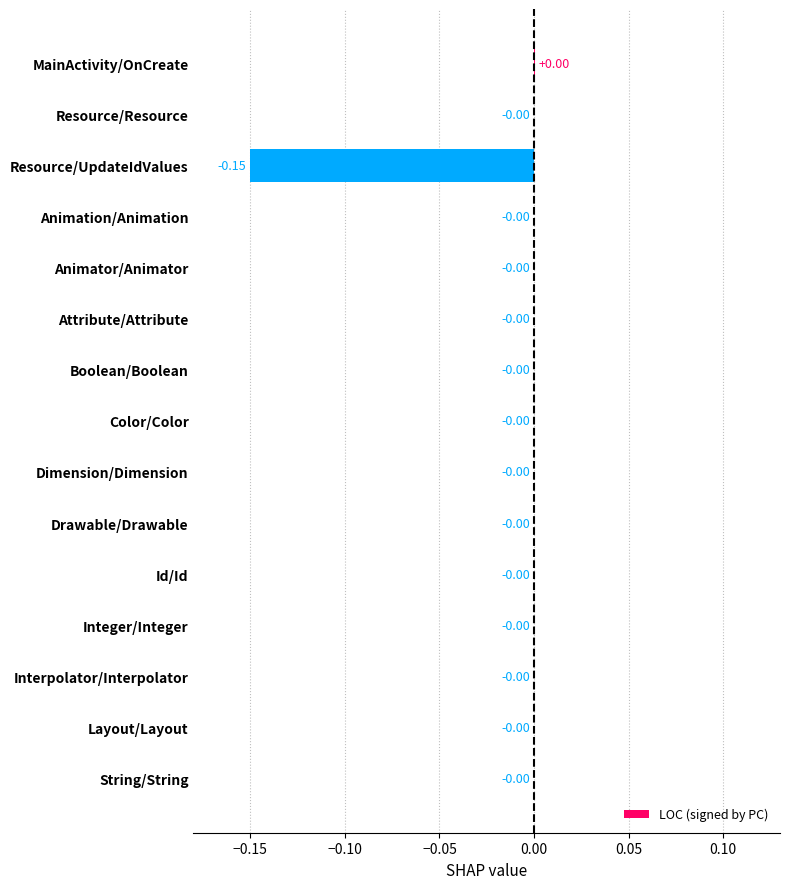

What is the change in value from Resource/UpdateIdValues to Drawable/Drawable?

+0.1